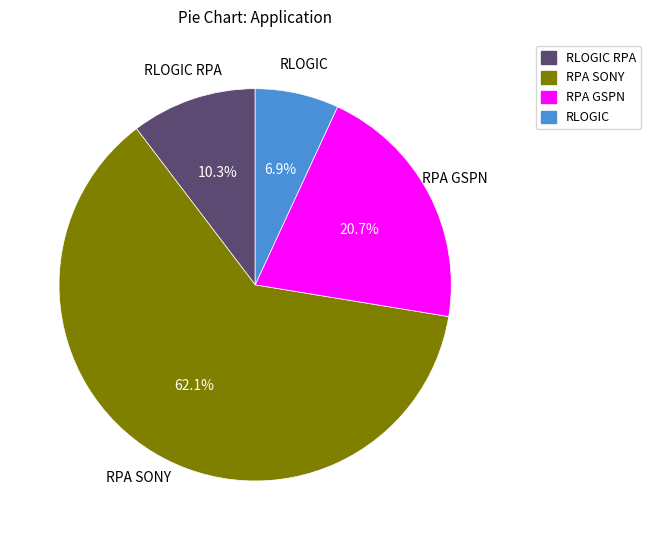

The RPA GSPN slice represents 7% of the pie. True or false?

False